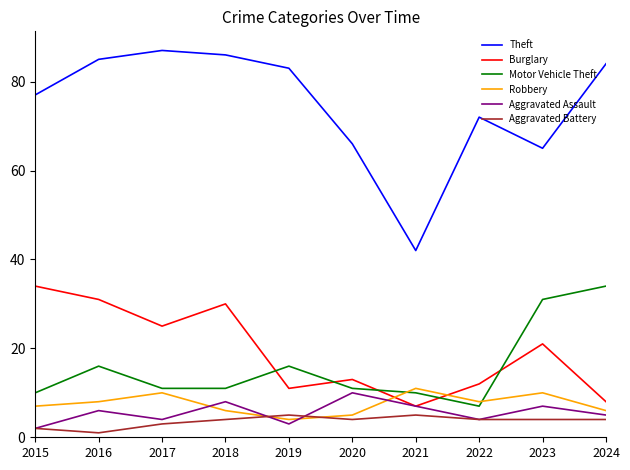

True or false: Burglary and Theft intersect in this chart.

False